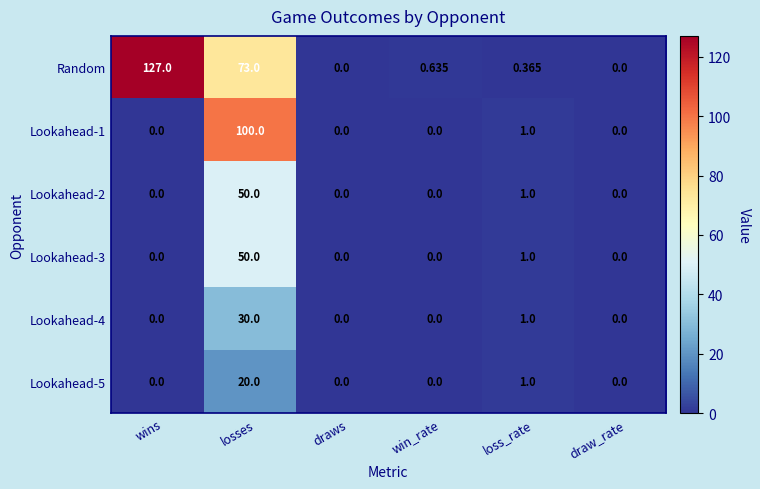

Which label corresponds to the largest value in the chart?

wins